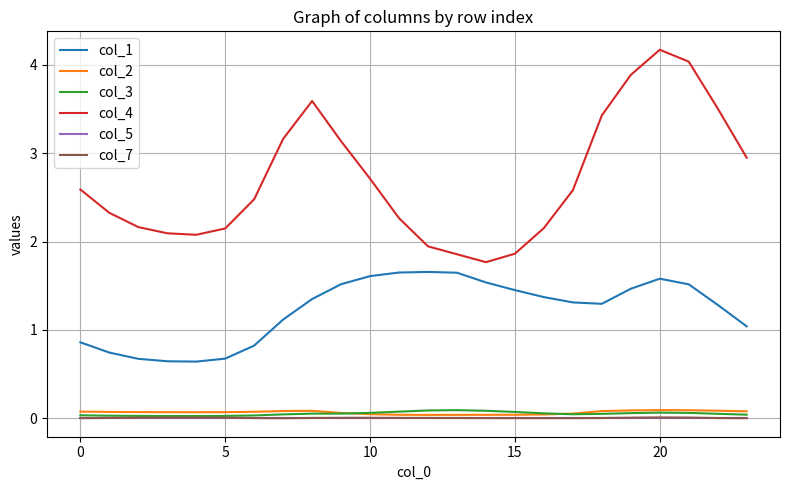

Does the chart have visible grid lines?

Yes